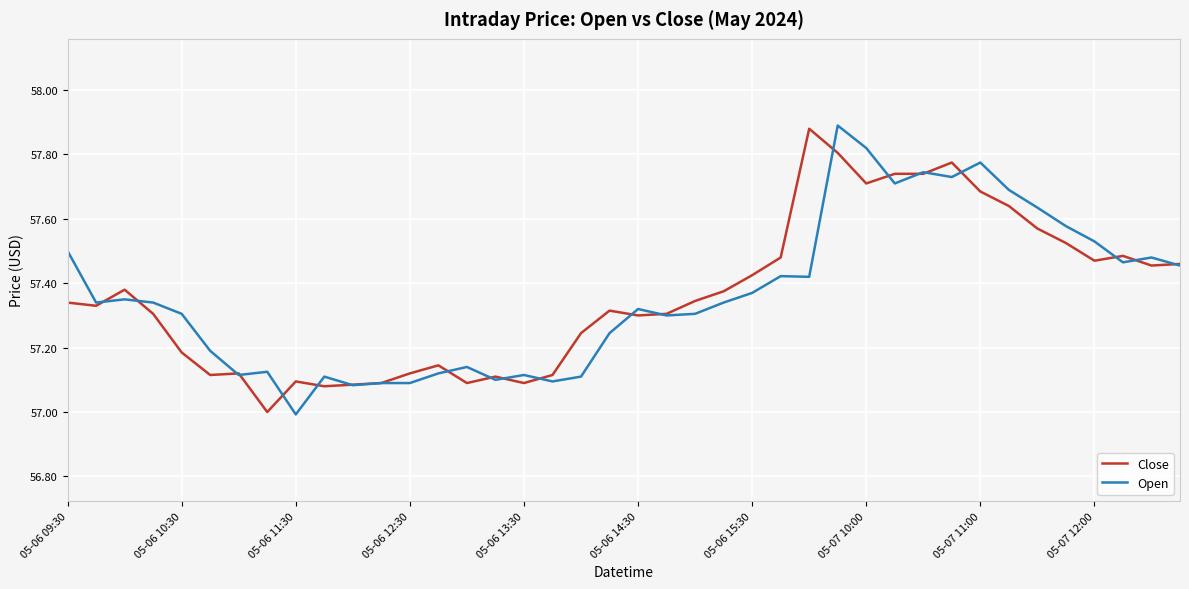

Does the chart display data point markers on the line(s)?

No